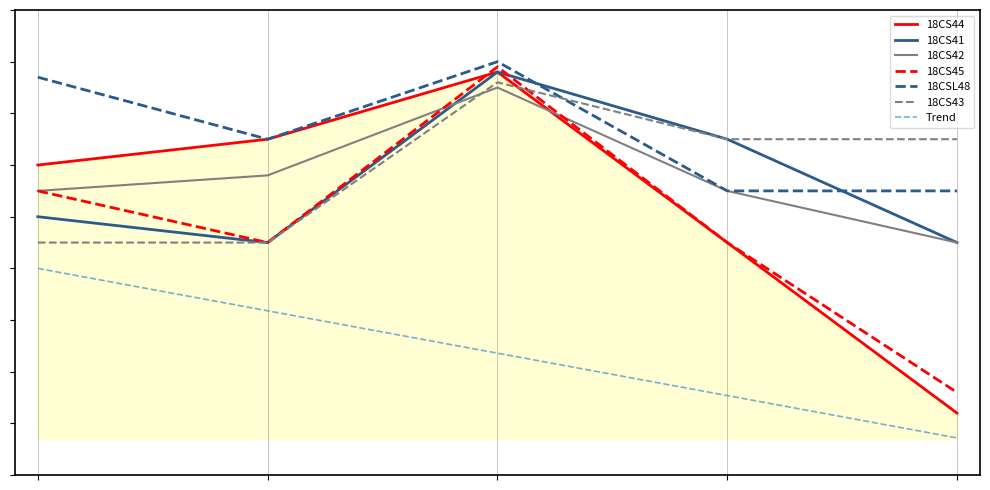

Reading left to right, what are all the values shown in this chart?

18CS44: 80	85	98	65	32
18CS41: 70	65	98	85	65
18CS42: 75	78	95	75	65
18CS45: 75	65	99	65	36
18CSL48: 97	85	100	75	75
18CS43: 65	65	96	85	85